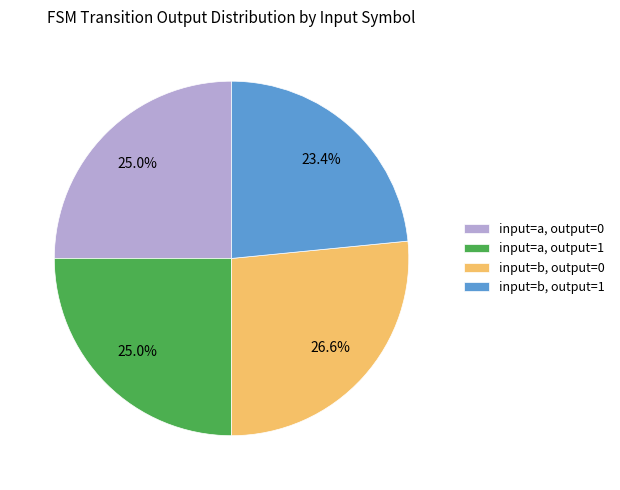

Between input=a, output=1 and input=b, output=0, which is larger?

input=b, output=0